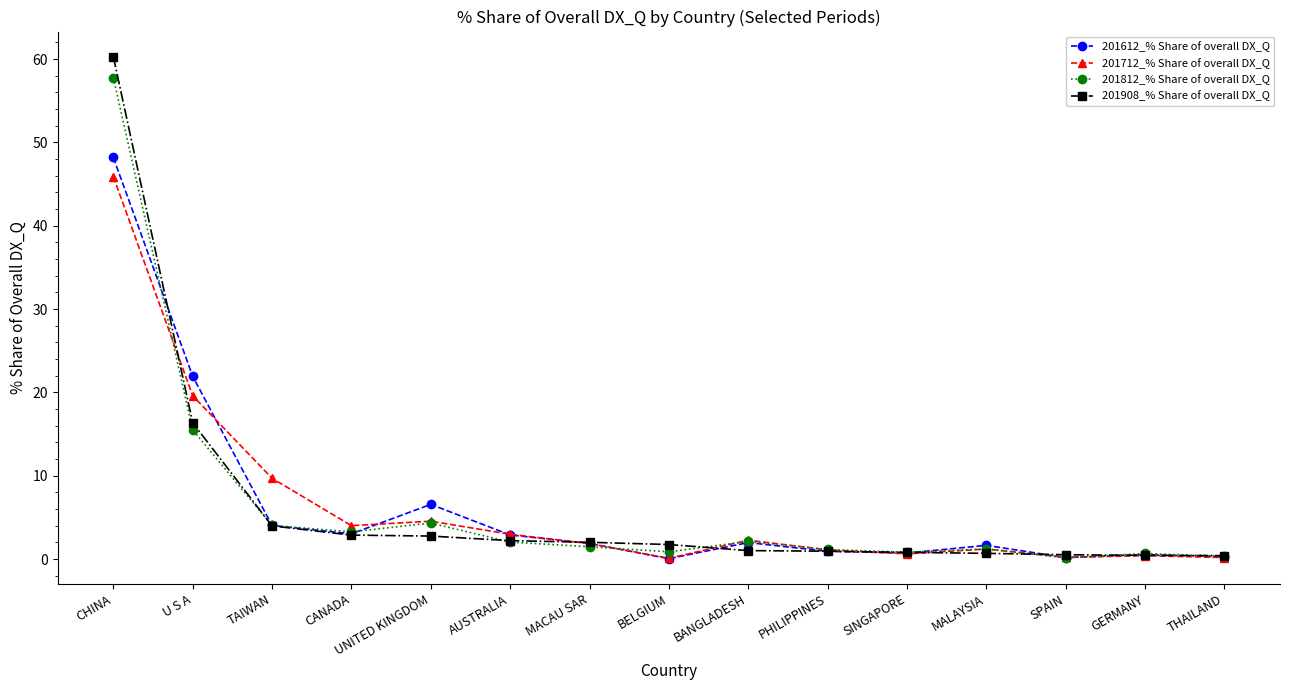

True or false: 201712_% Share of overall DX_Q has more than 2 points higher than both neighbors.

True